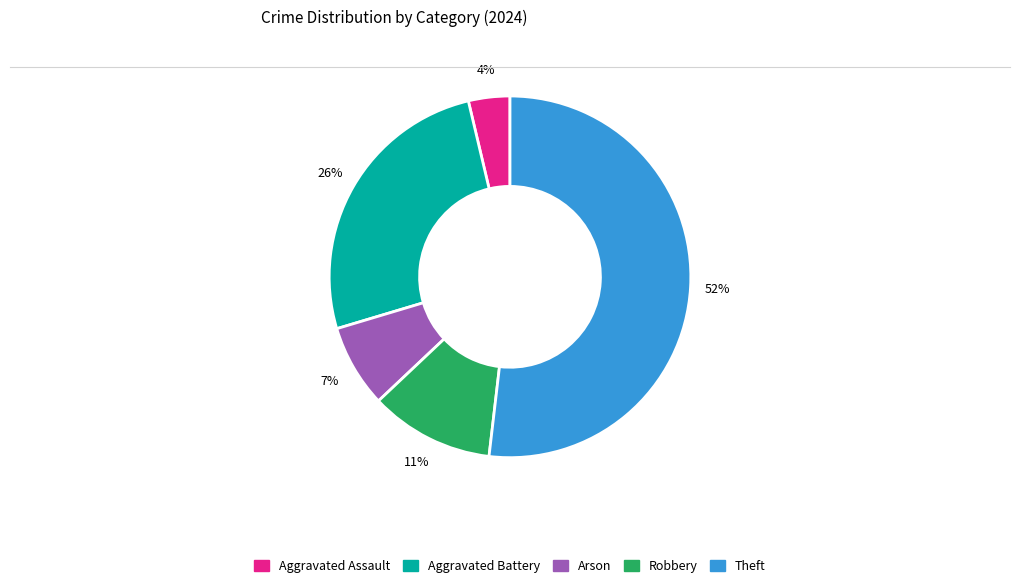

To the nearest percent, what is the average slice percentage?

20%